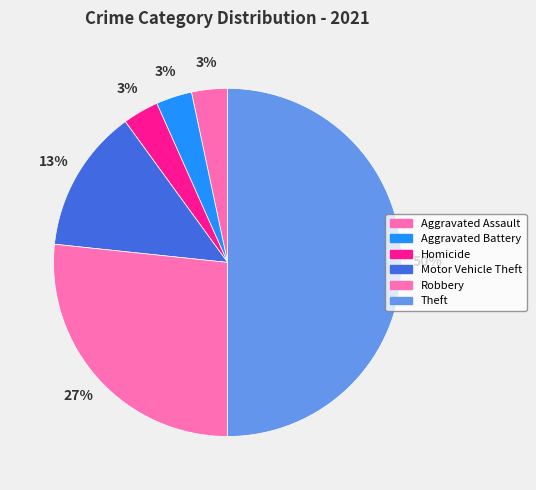

Which has a higher value, Aggravated Assault or Aggravated Battery?

Aggravated Assault